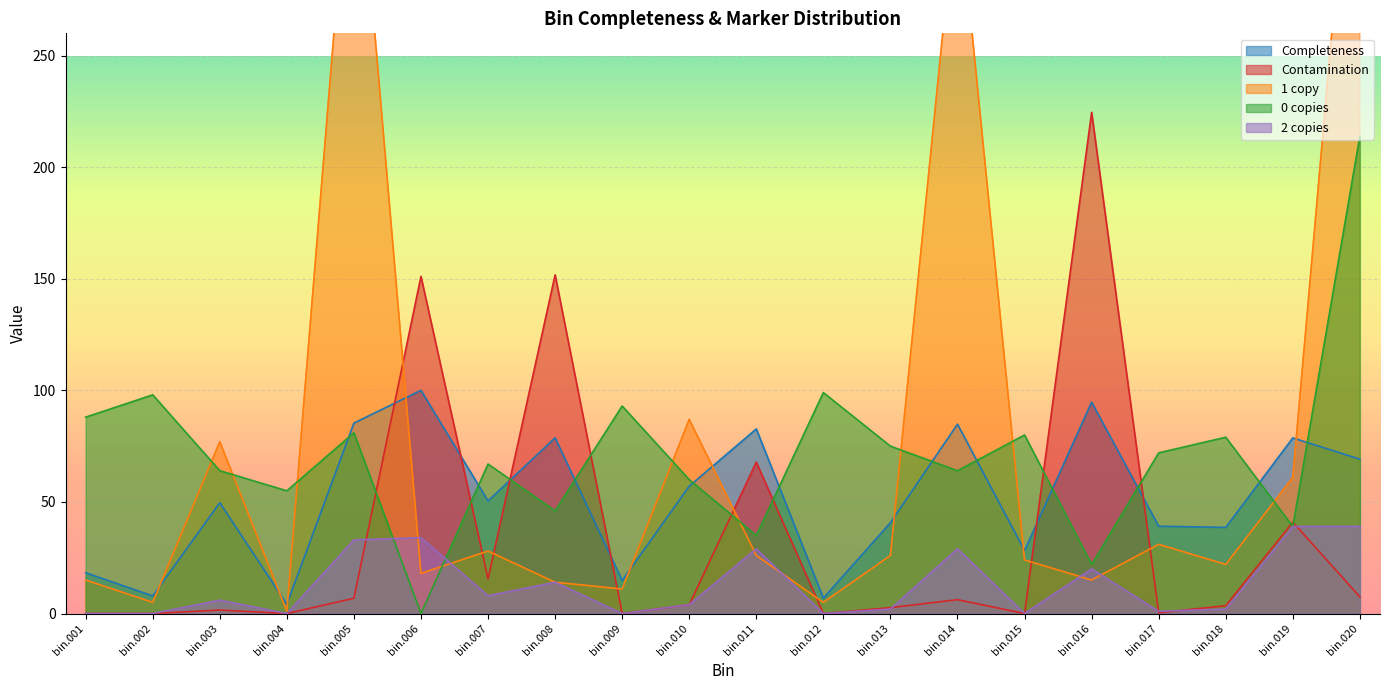

List the labels in order of 2 copies value, smallest first.

bin.001, bin.002, bin.004, bin.009, bin.012, bin.015, bin.017, bin.013, bin.018, bin.010, bin.003, bin.007, bin.008, bin.016, bin.011, bin.014, bin.005, bin.006, bin.019, bin.020